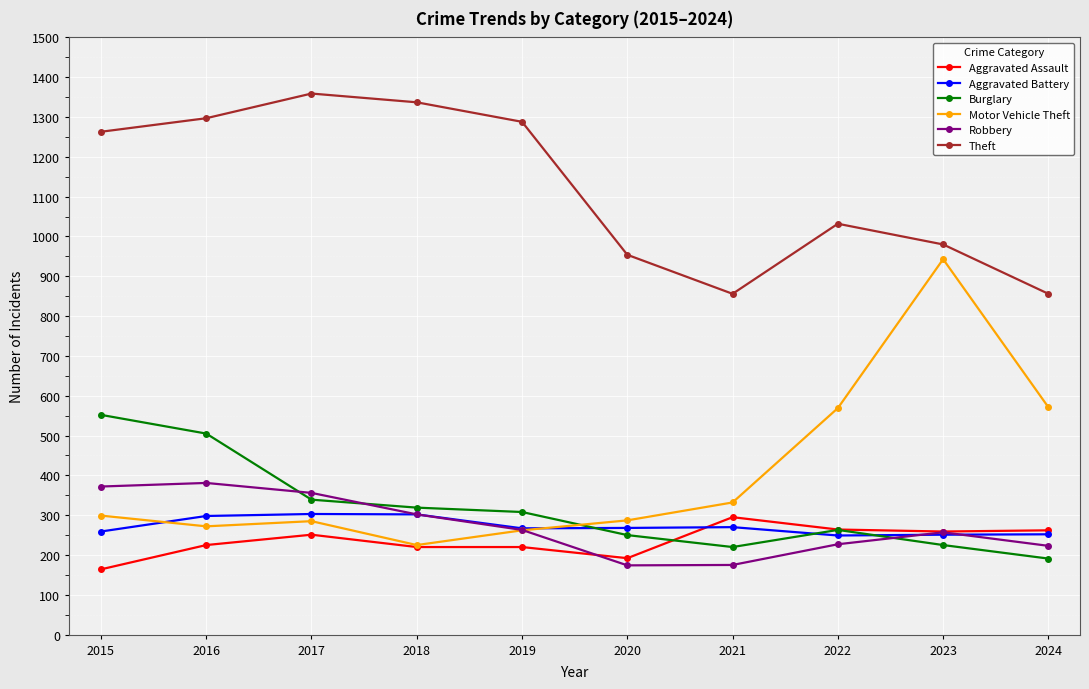

What is the difference between the Motor Vehicle Theft values at 2021 and 2019?

70